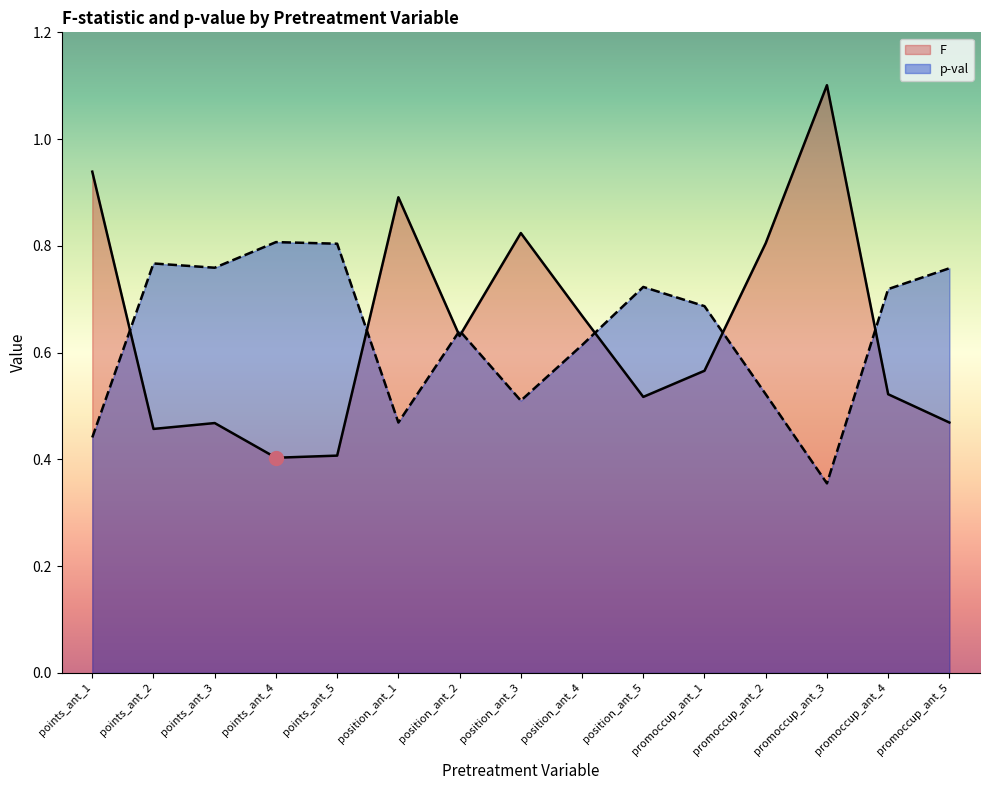

Rank the series by their average value, from lowest to highest.

p-val, F